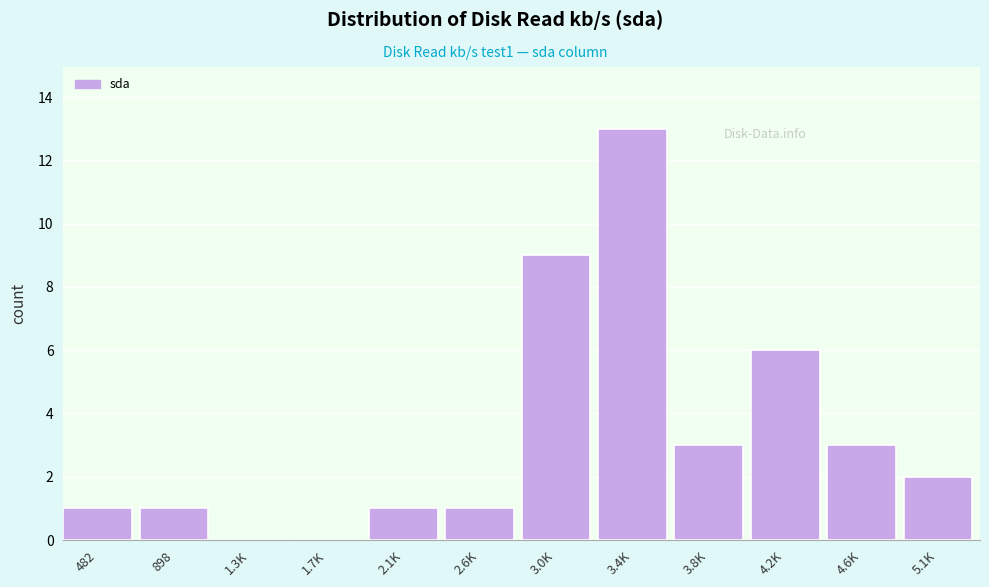

Reading left to right, transcribe all the data shown in this chart.

482=1	898=1	1.3K=0	1.7K=0	2.1K=1	2.6K=1	3.0K=9	3.4K=13	3.8K=3	4.2K=6	4.6K=3	5.1K=2